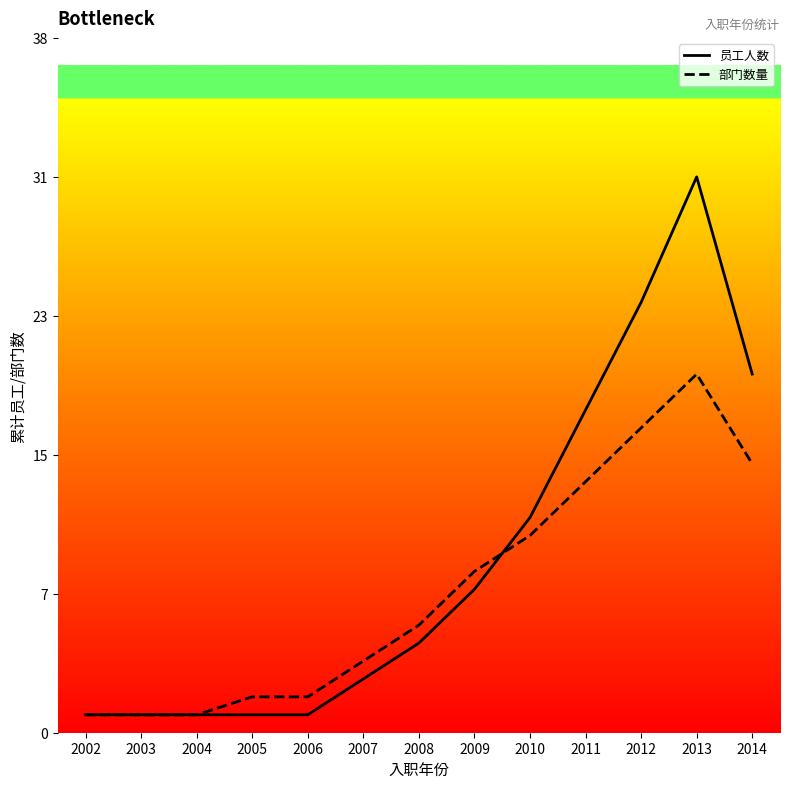

The 员工人数 series shows 1 at 2005. True or false?

True